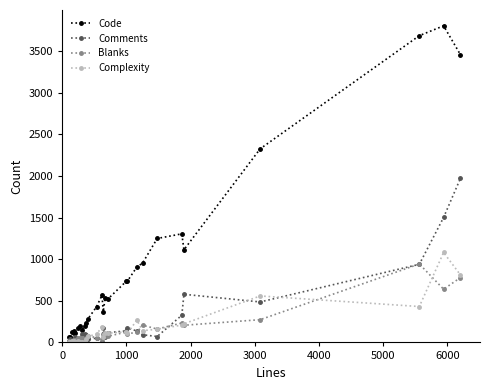

How many distinct data groups are displayed?

4